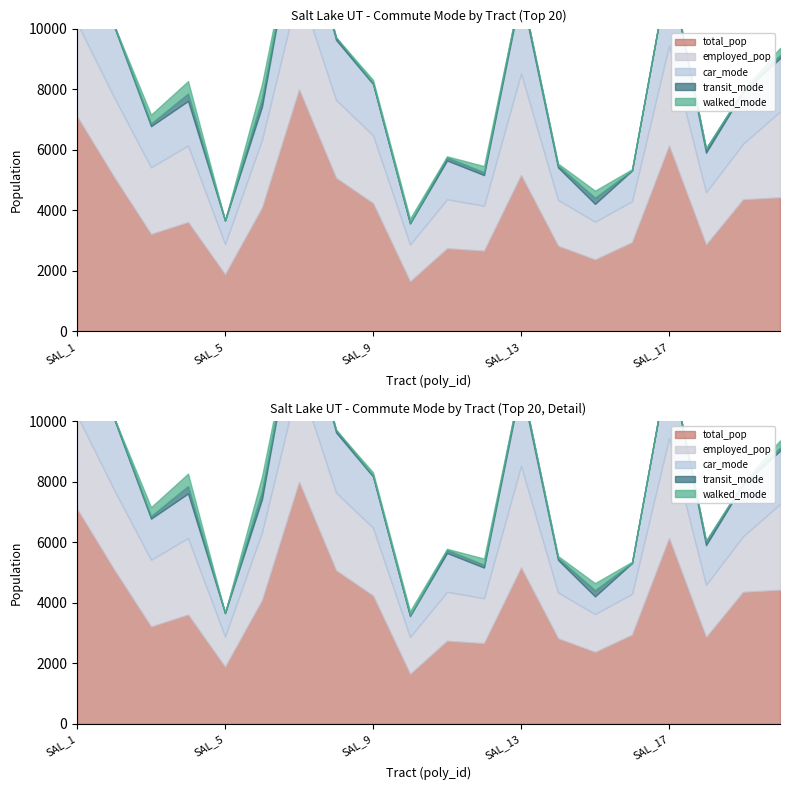

What is the difference between the second highest and second lowest values in the employed_pop series?

2139